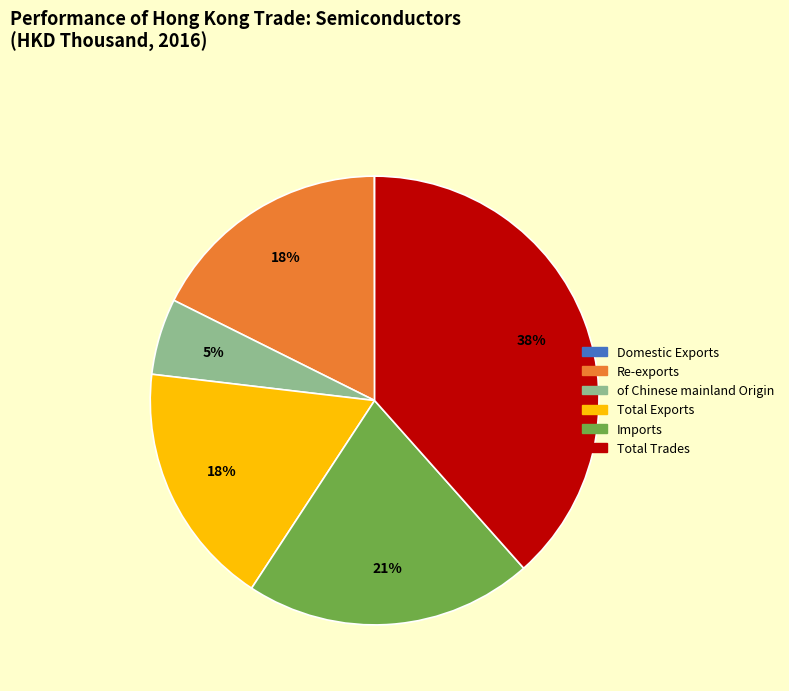

Is there any slice that represents more than half of the pie?

No